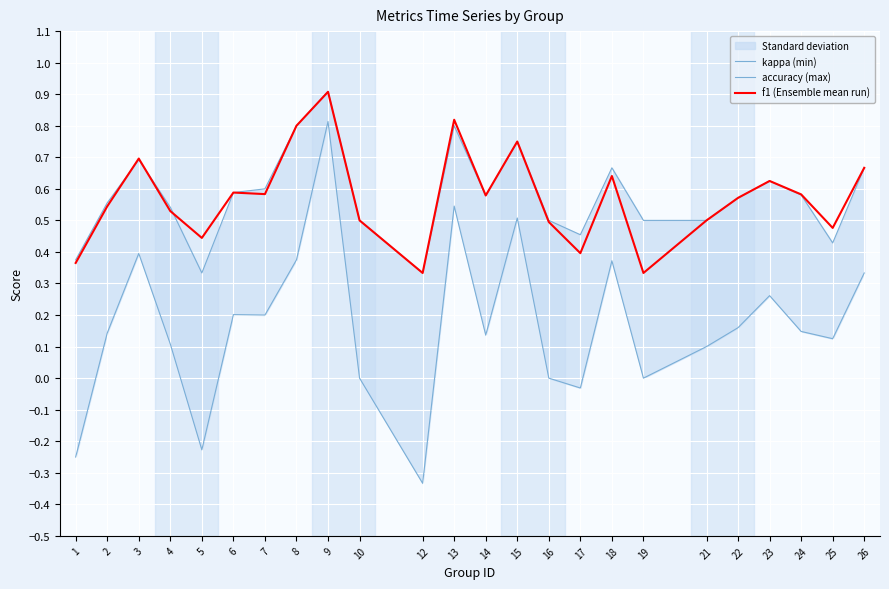

Rank the categories by accuracy (max) value from highest to lowest.

9, 8, 13, 15, 3, 18, 26, 23, 7, 6, 24, 14, 22, 2, 4, 10, 16, 19, 21, 17, 25, 1, 5, 12